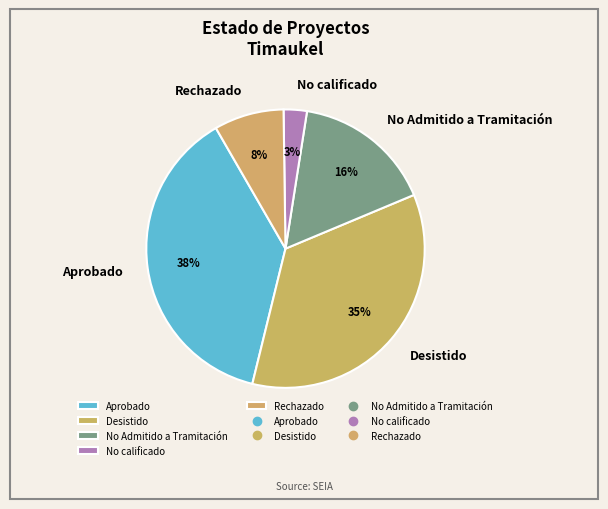

Combined, do Rechazado and No calificado account for over 50%?

No